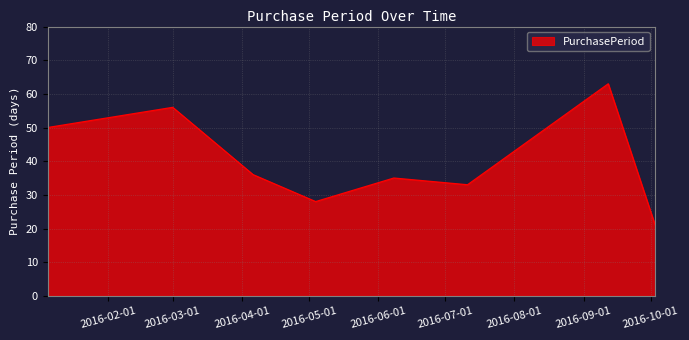

What is the maximum value shown in the chart?

63